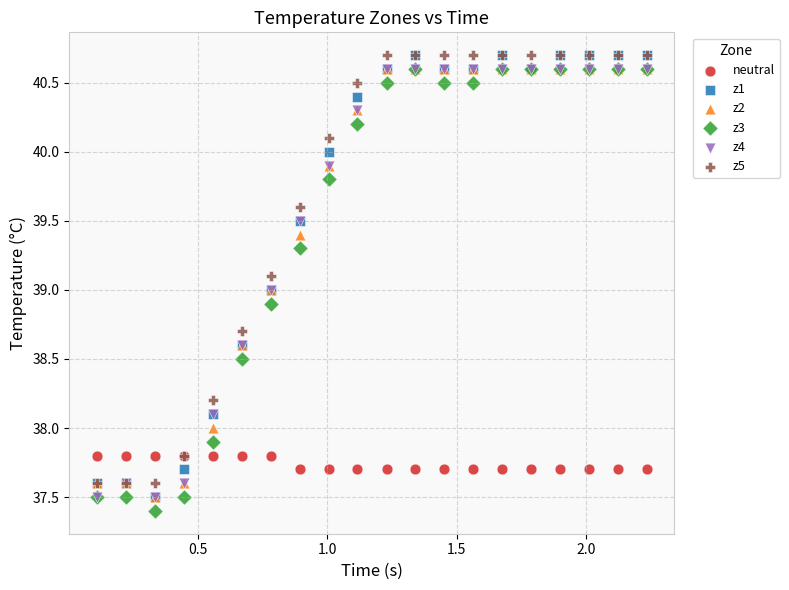

In the neutral series, what Y value is closest to 37?

37.7